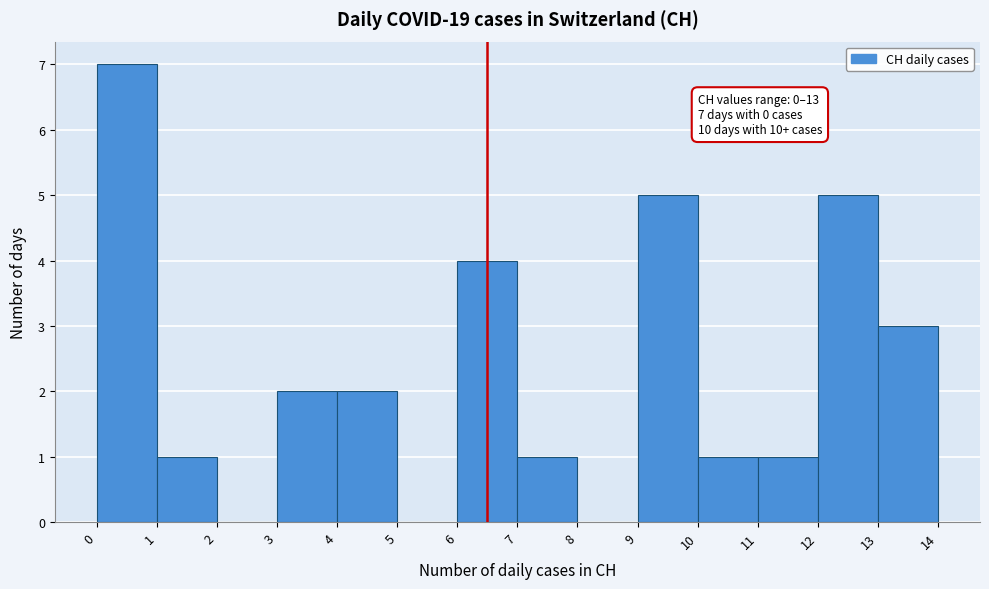

Which range on the x-axis has the tallest bar?

0 to 1